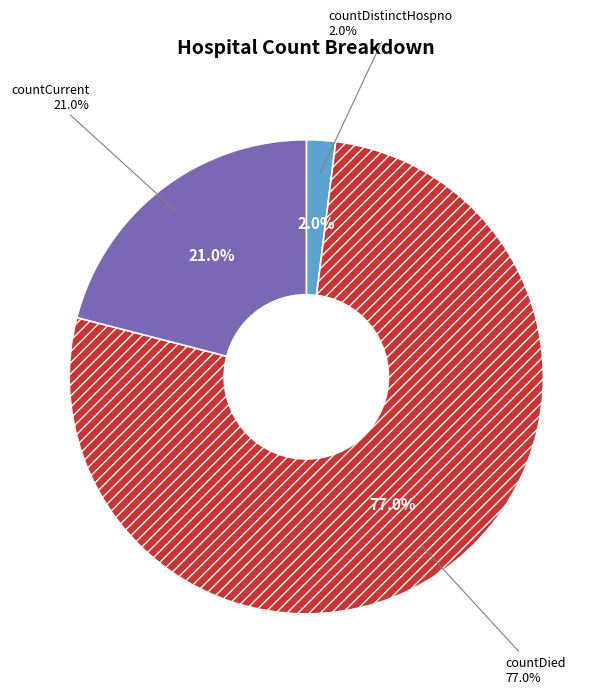

Which category has the biggest portion of the pie?

countDied